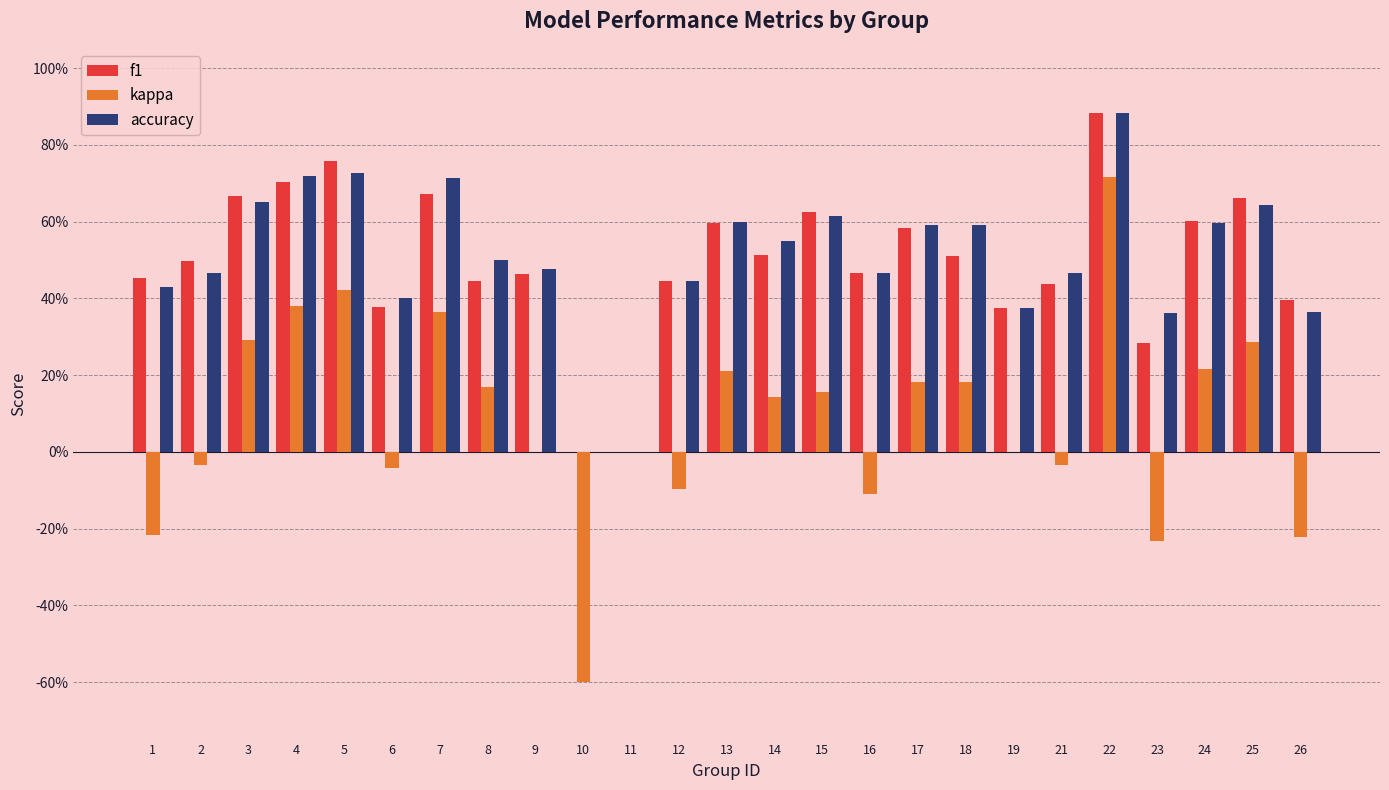

True or false: accuracy has a value of 0.0 at 11.

True